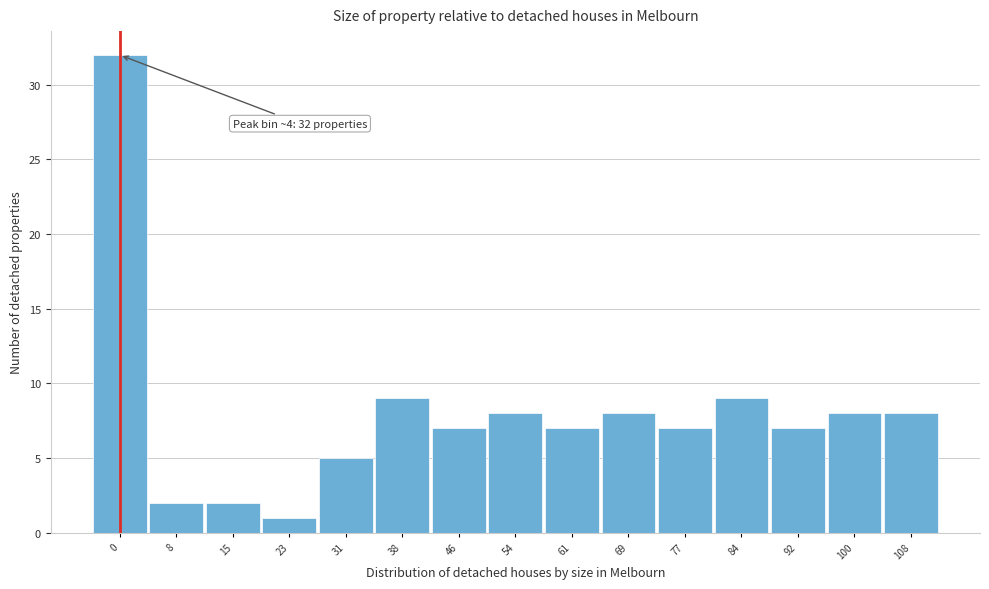

Reading right to left, extract all data points from this chart.

108=8	100=8	92=7	84=9	77=7	69=8	61=7	54=8	46=7	38=9	31=5	23=1	15=2	8=2	0=32